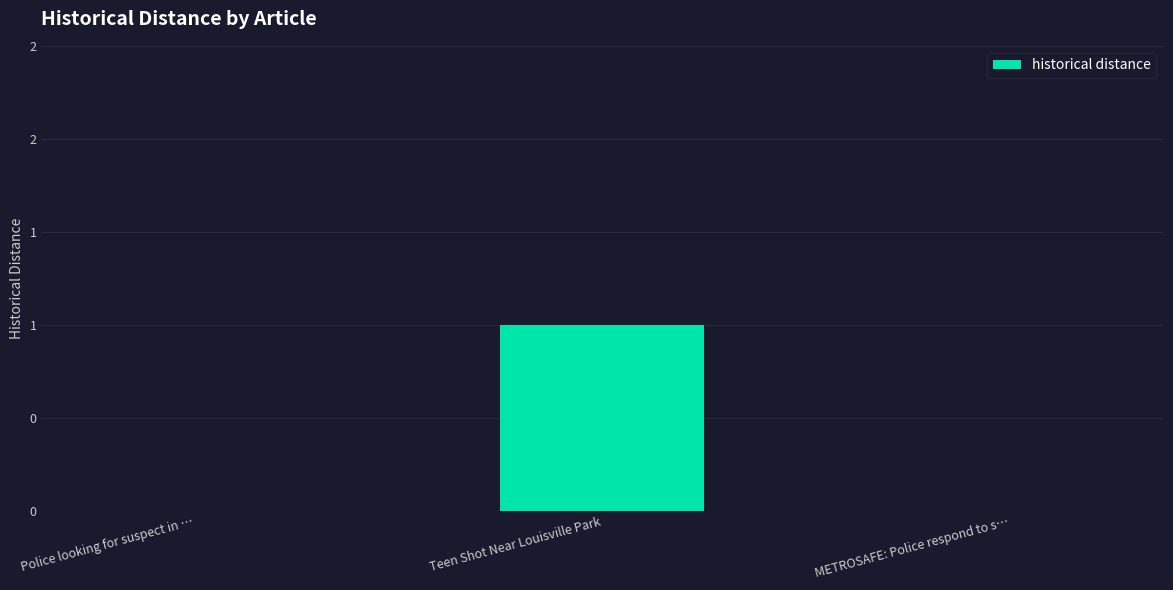

List the labels in order of value, largest first.

Teen Shot Near Louisville Park, Police looking for suspect in …, METROSAFE: Police respond to s…